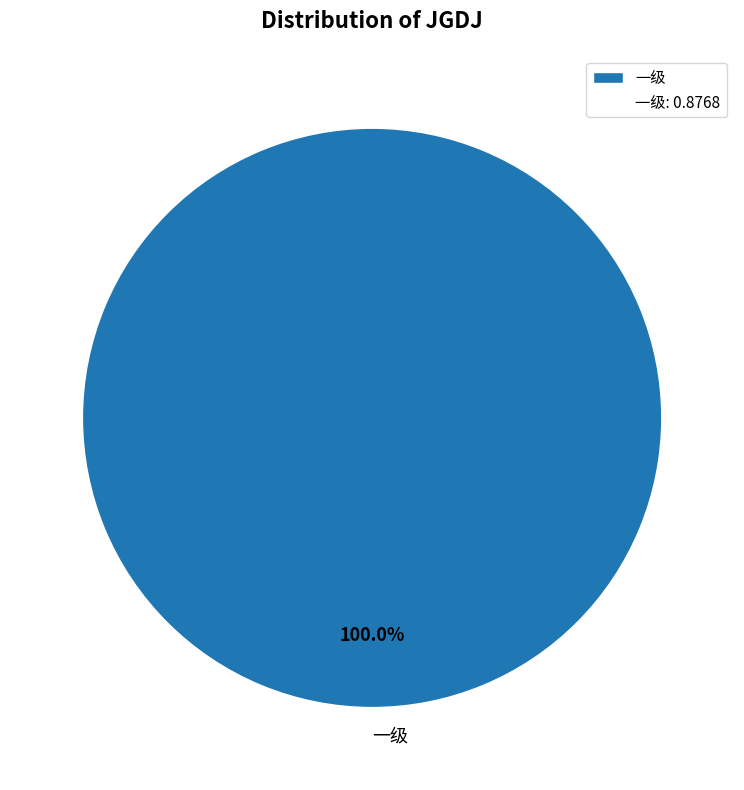

Which category accounts for the majority?

一级